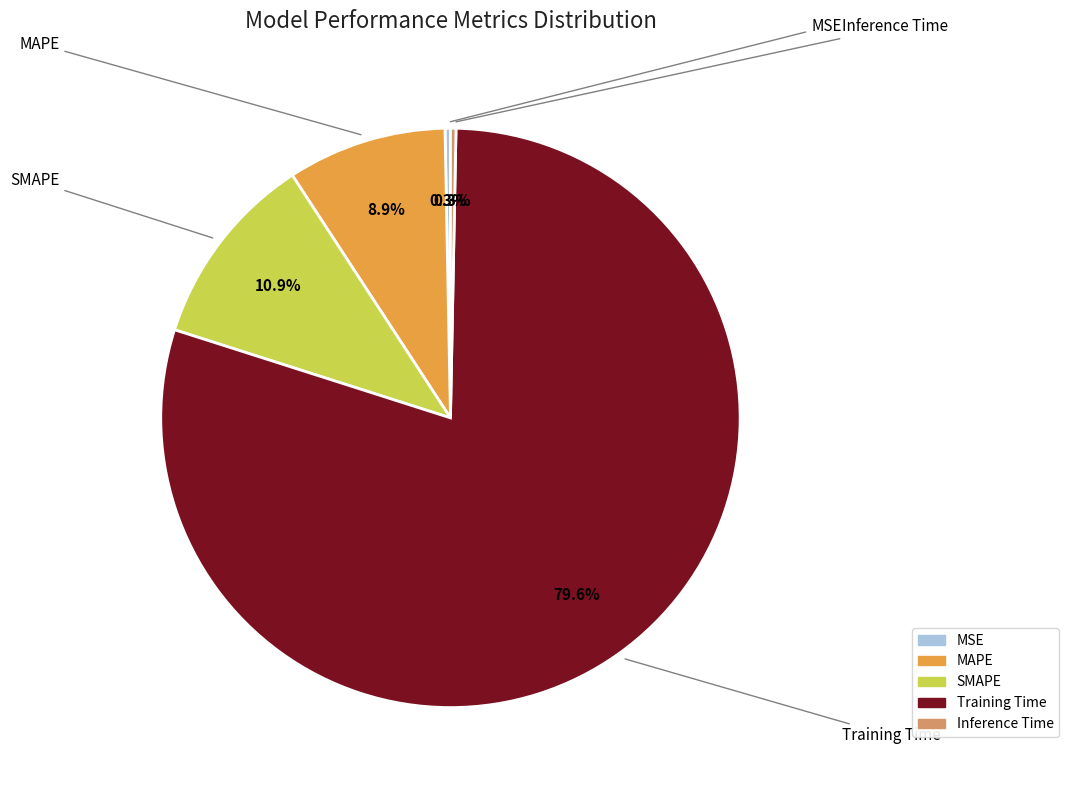

True or false: SMAPE accounts for 11% of the total.

True